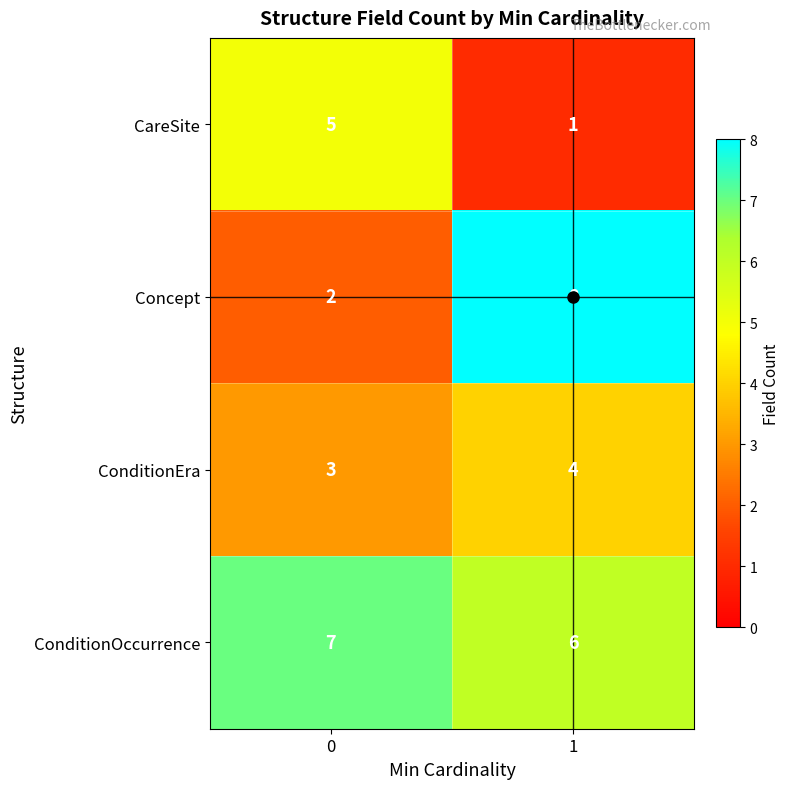

At 1, list the series in order from largest to smallest.

Concept, ConditionOccurrence, ConditionEra, CareSite